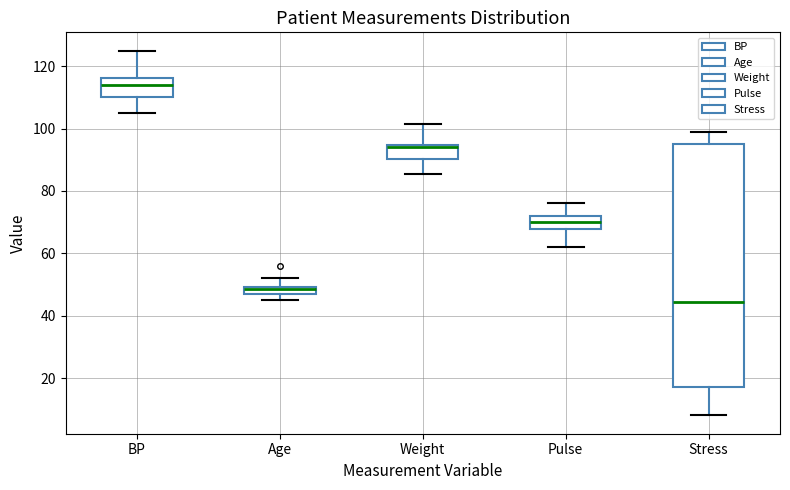

Comparing the boxes themselves (not the whiskers), which one is the tallest?

Stress